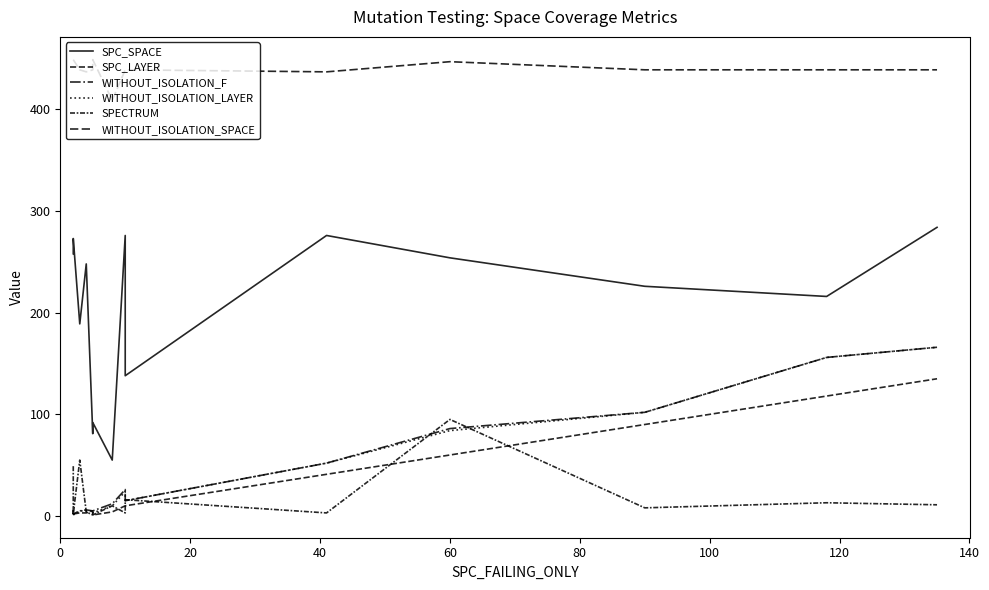

What is the value of the WITHOUT_ISOLATION_LAYER point at the 1st from the left?

1